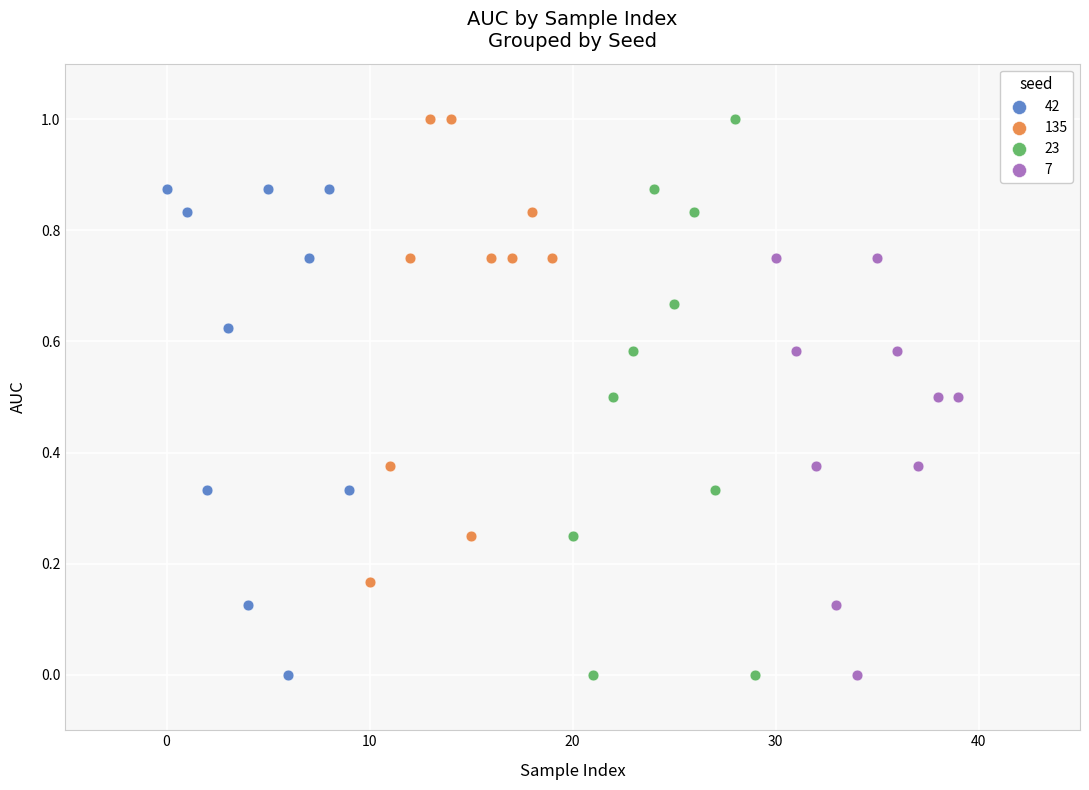

Which series has the widest spread of Y values?

23